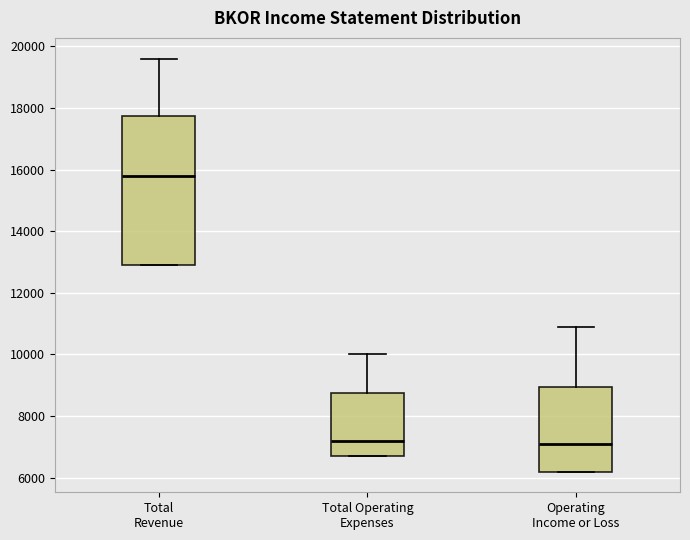

Where is the upper edge of the box for Total Operating Expenses on the y-axis? The values are not printed on the chart, so give them approximately, as read against the axis.

8800